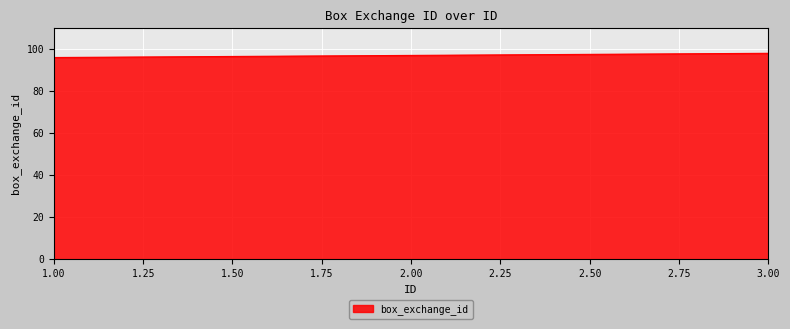

List the labels in order of value, smallest first.

1.00, 2.00, 3.00